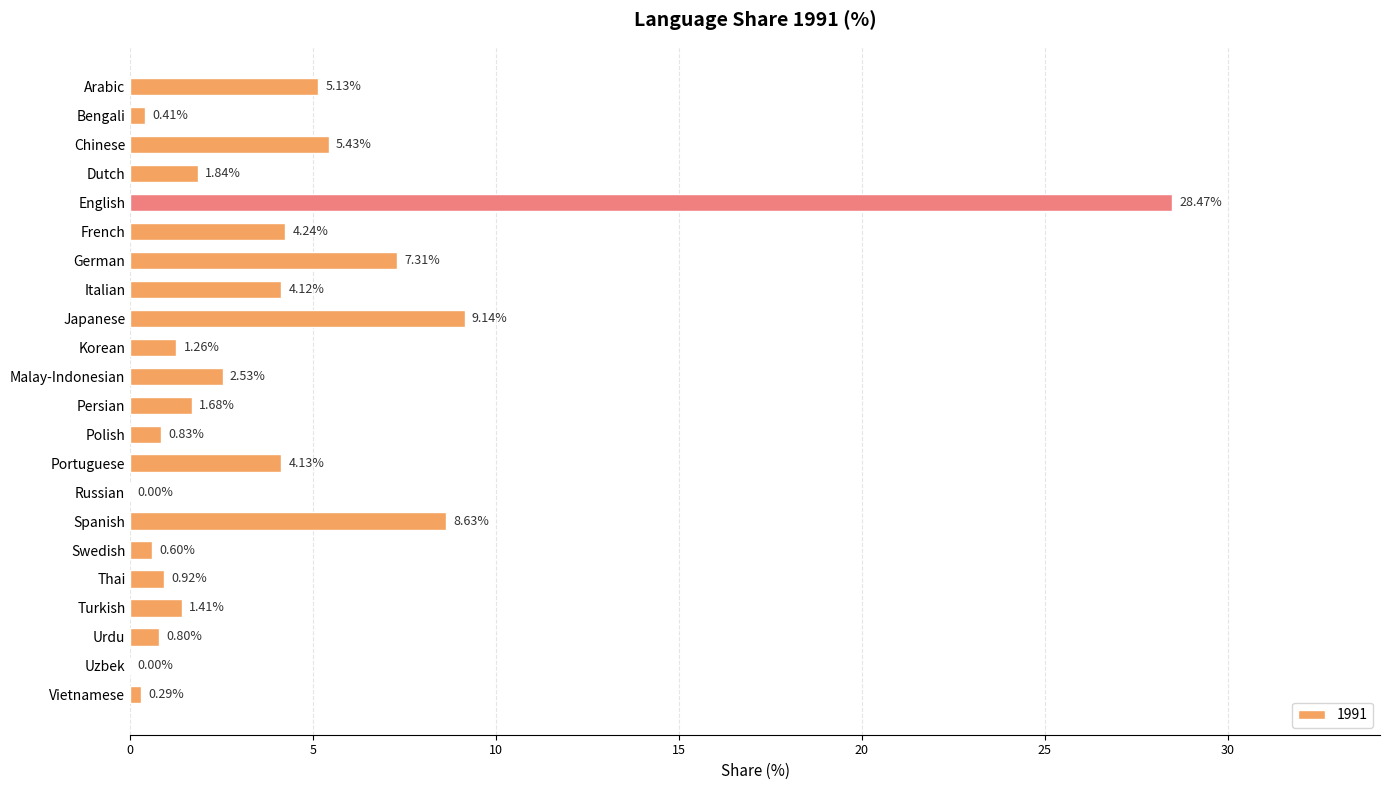

Which category has the highest value across all series?

English